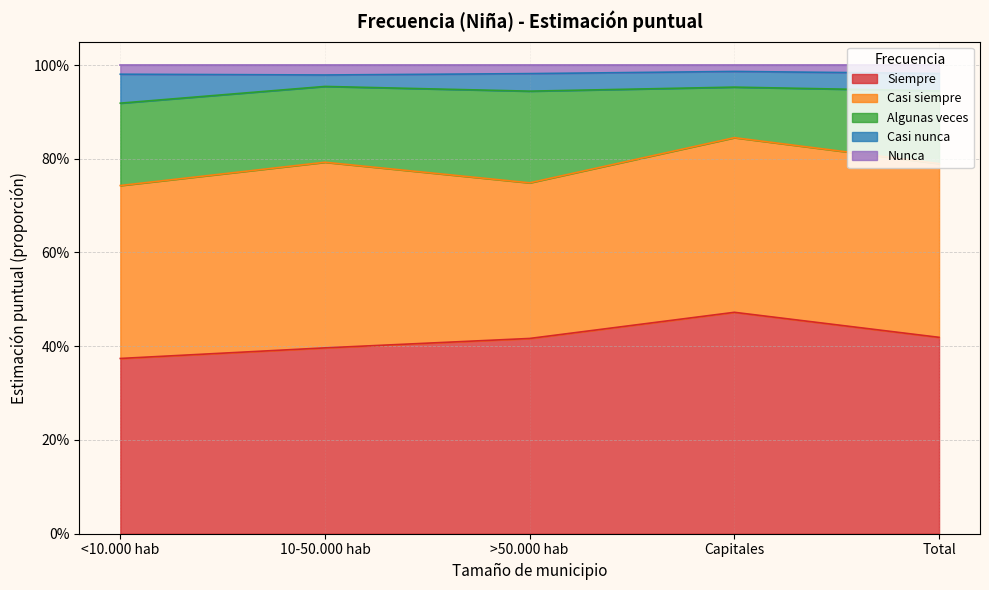

The Siempre series shows 0.1 at <10.000 hab. True or false?

False